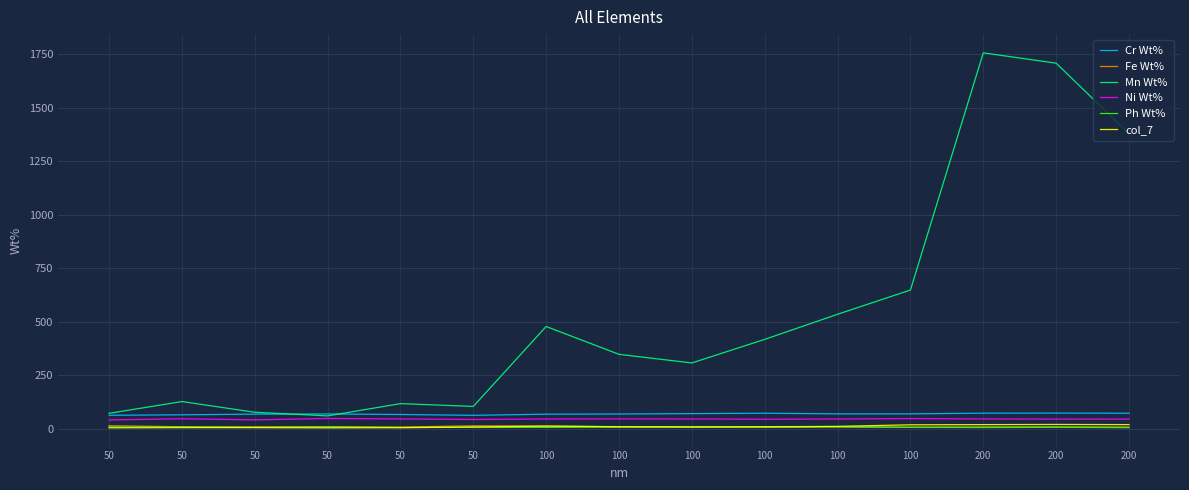

How many interior local peaks does the Ni Wt% series have?

4